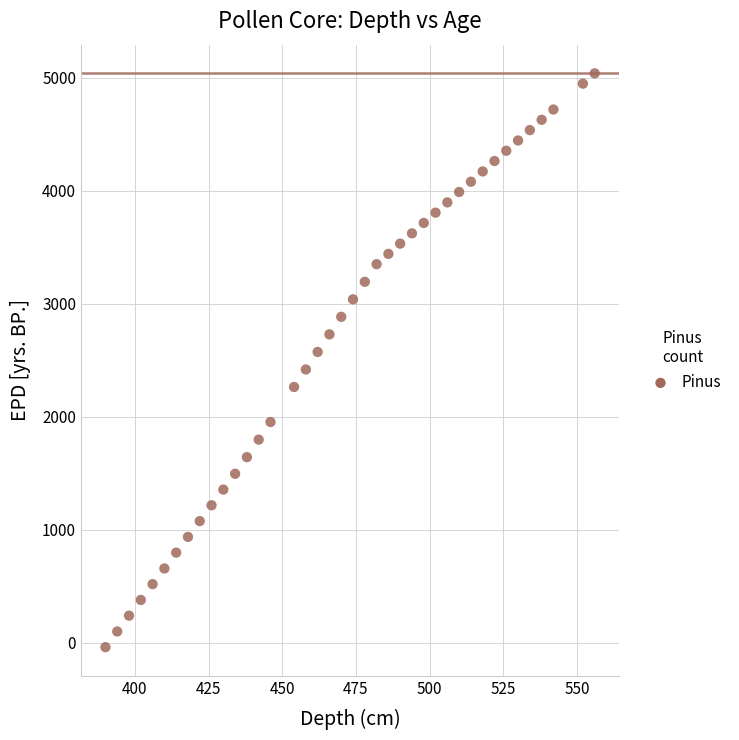

What is the range of Y values (max minus min)?

5079